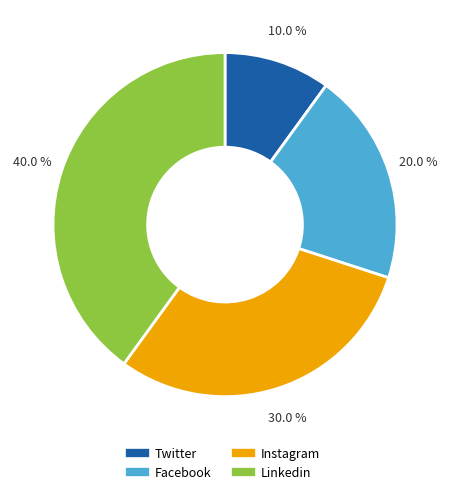

How many segments does this pie chart have?

4